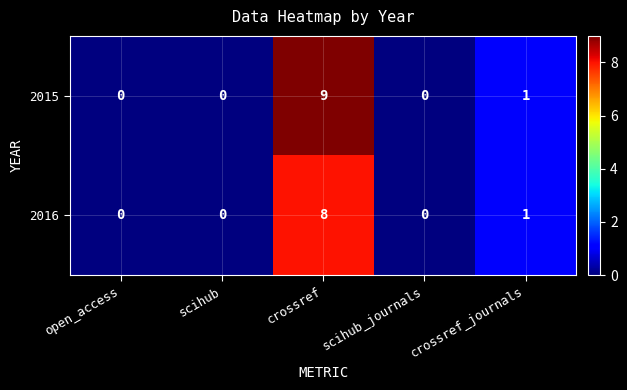

True or false: 2016 has a value of 4 at scihub.

False